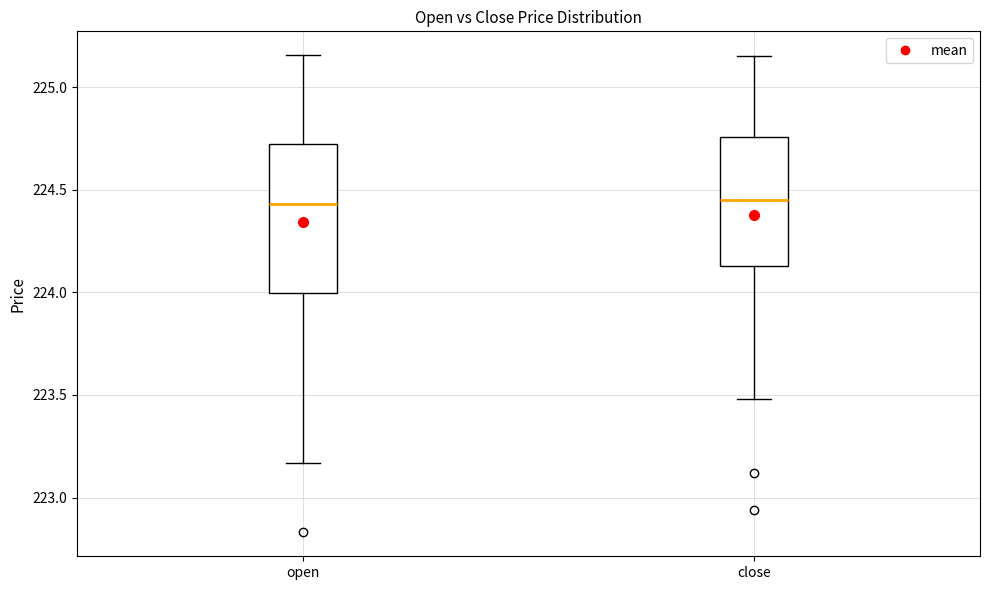

Which box is the tallest, from its lower edge to its upper edge?

open